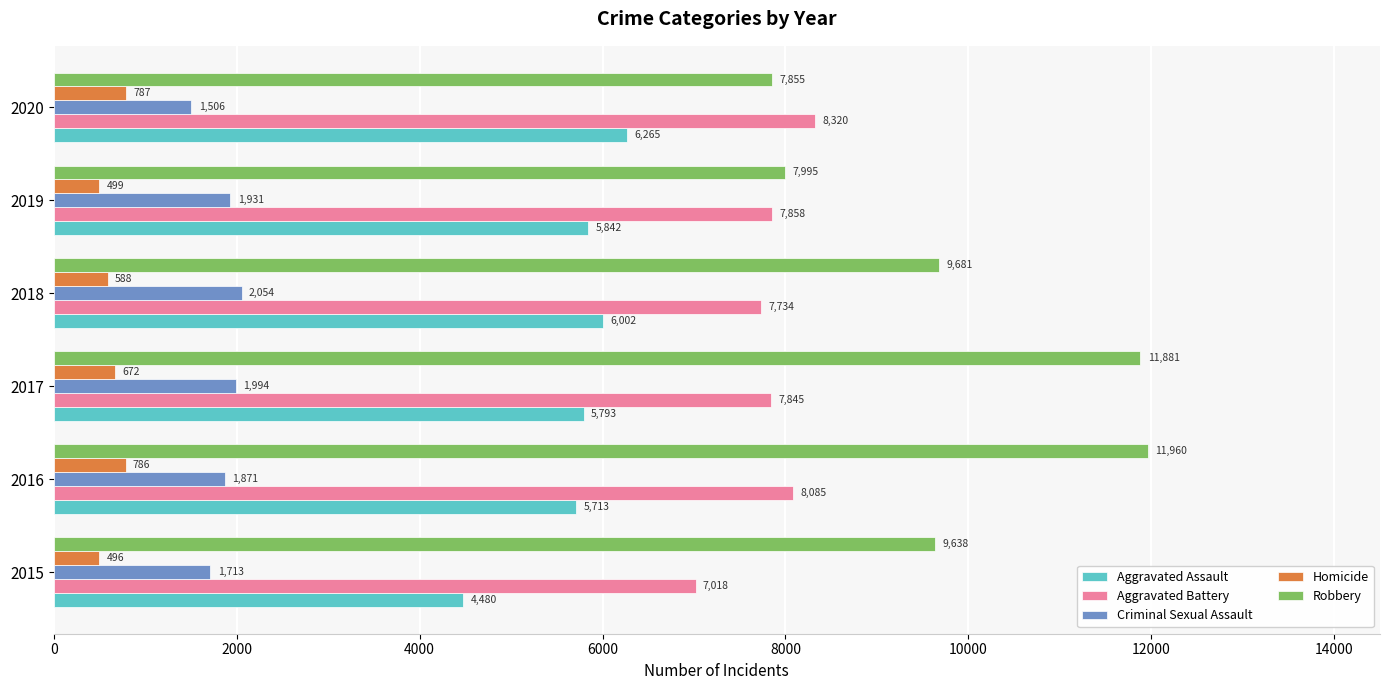

List the labels in order of Aggravated Battery value, smallest first.

2015, 2018, 2017, 2019, 2016, 2020